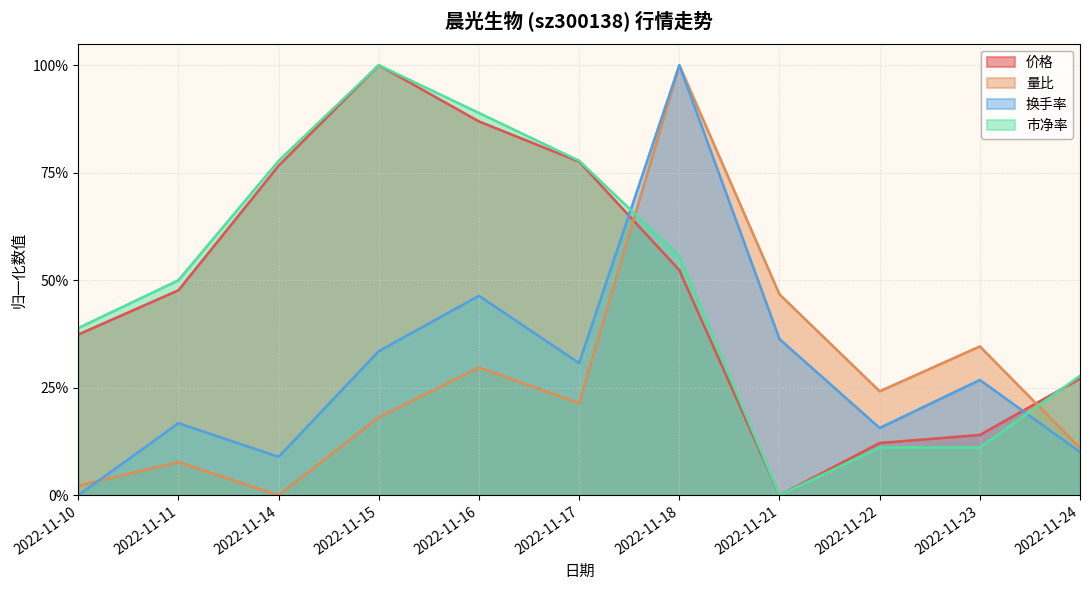

Reading left to right, transcribe all the data shown in this chart.

价格: 2022-11-10=0.4	2022-11-11=0.5	2022-11-14=0.8	2022-11-15=1.0	2022-11-16=0.9	2022-11-17=0.8	2022-11-18=0.5	2022-11-21=0.0	2022-11-22=0.1	2022-11-23=0.1	2022-11-24=0.3
量比: 2022-11-10=0.0	2022-11-11=0.1	2022-11-14=0.0	2022-11-15=0.2	2022-11-16=0.3	2022-11-17=0.2	2022-11-18=1.0	2022-11-21=0.5	2022-11-22=0.2	2022-11-23=0.3	2022-11-24=0.1
换手率: 2022-11-10=0.0	2022-11-11=0.2	2022-11-14=0.1	2022-11-15=0.3	2022-11-16=0.5	2022-11-17=0.3	2022-11-18=1.0	2022-11-21=0.4	2022-11-22=0.2	2022-11-23=0.3	2022-11-24=0.1
市净率: 2022-11-10=0.4	2022-11-11=0.5	2022-11-14=0.8	2022-11-15=1.0	2022-11-16=0.9	2022-11-17=0.8	2022-11-18=0.6	2022-11-21=0.0	2022-11-22=0.1	2022-11-23=0.1	2022-11-24=0.3